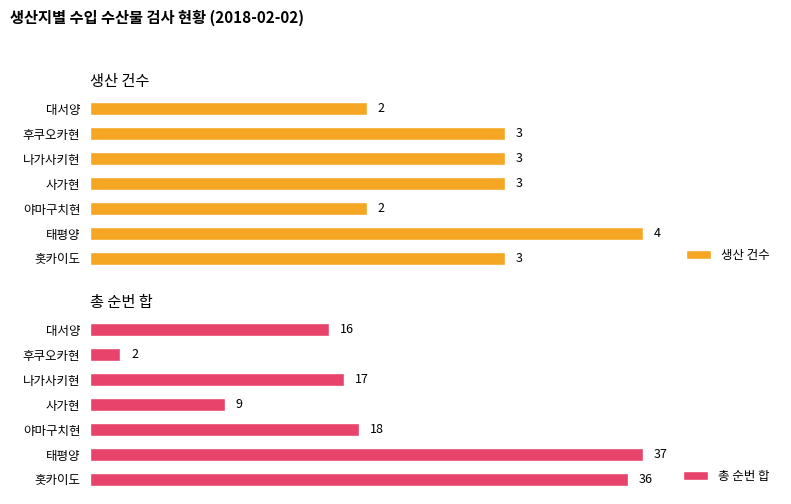

What is the average value of the 생산 건수 series?

3